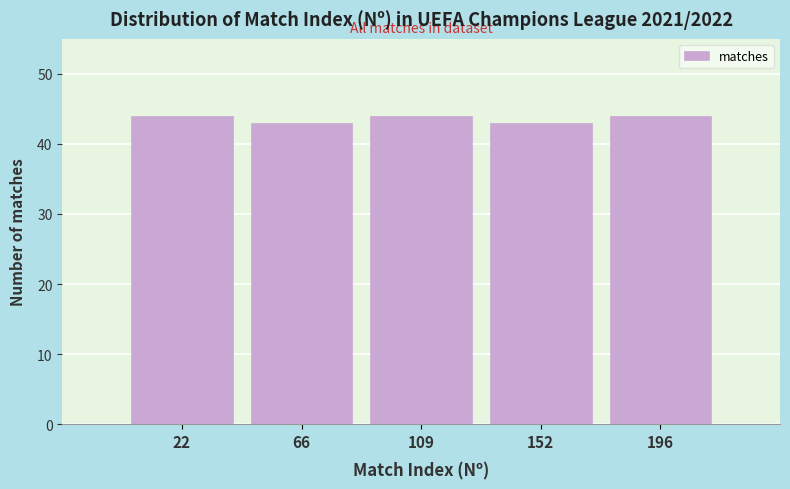

Reading left to right, transcribe this chart: for each bar, give the range it covers on the x-axis and its height. Neither the bar edges nor the heights are printed on the chart, so give them approximately, as read against the axes.

0 to 45: 44
45 to 90: 43
90 to 130: 44
130 to 175: 43
175 to 220: 44